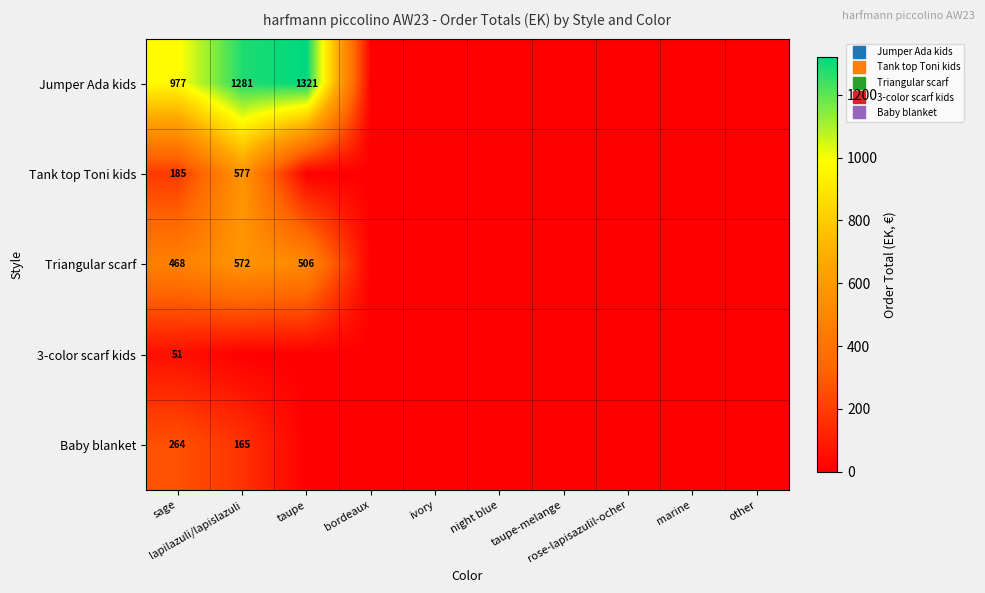

How many distinct data groups are displayed?

5